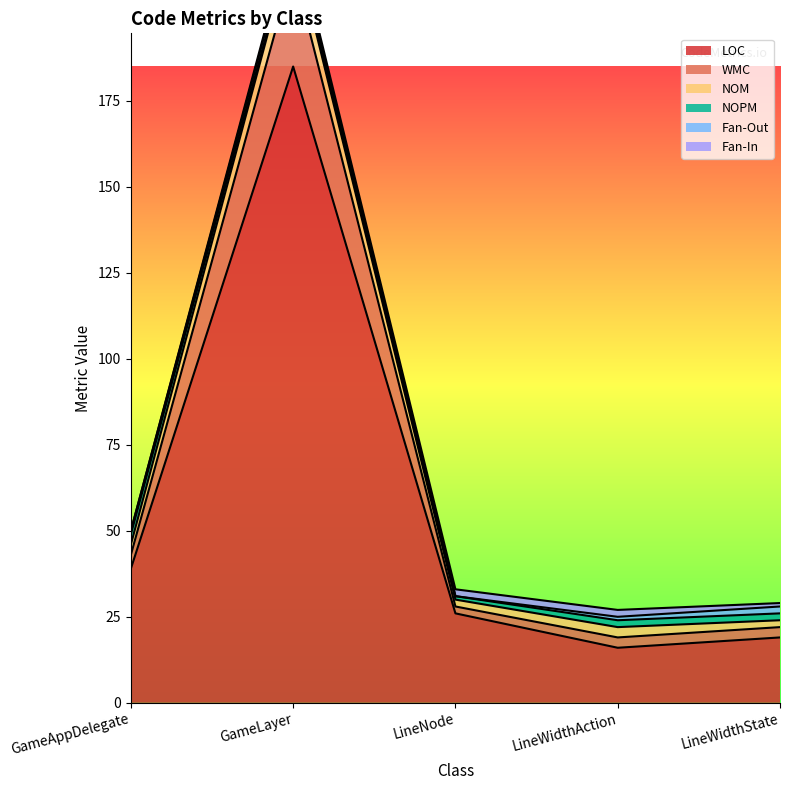

Is it true that LOC equals 185 at GameLayer?

True